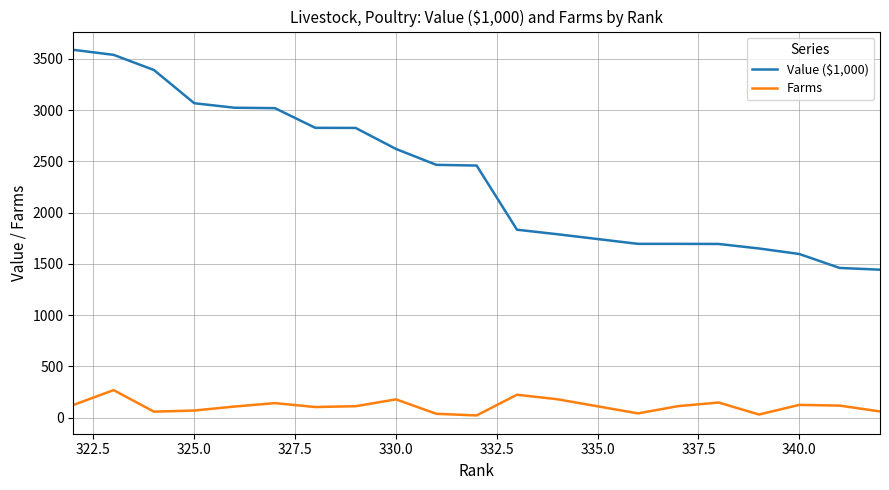

What is the difference between the maximum and minimum values in the Farms series?

247